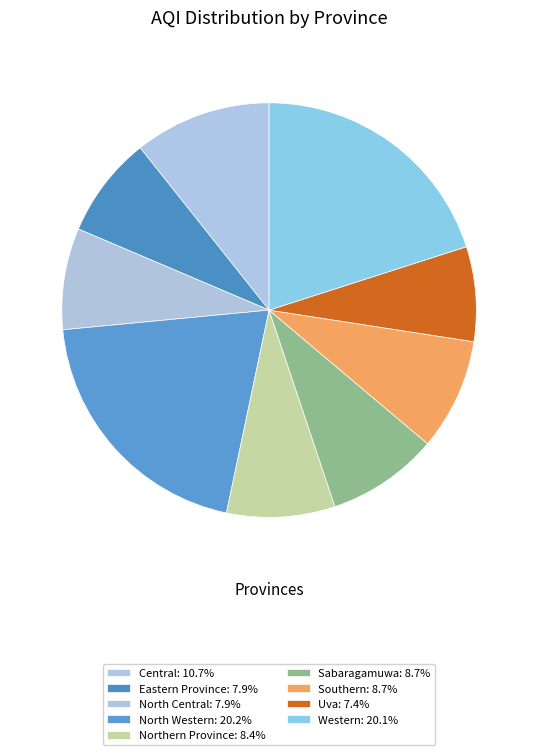

How many slices are in this pie chart?

9